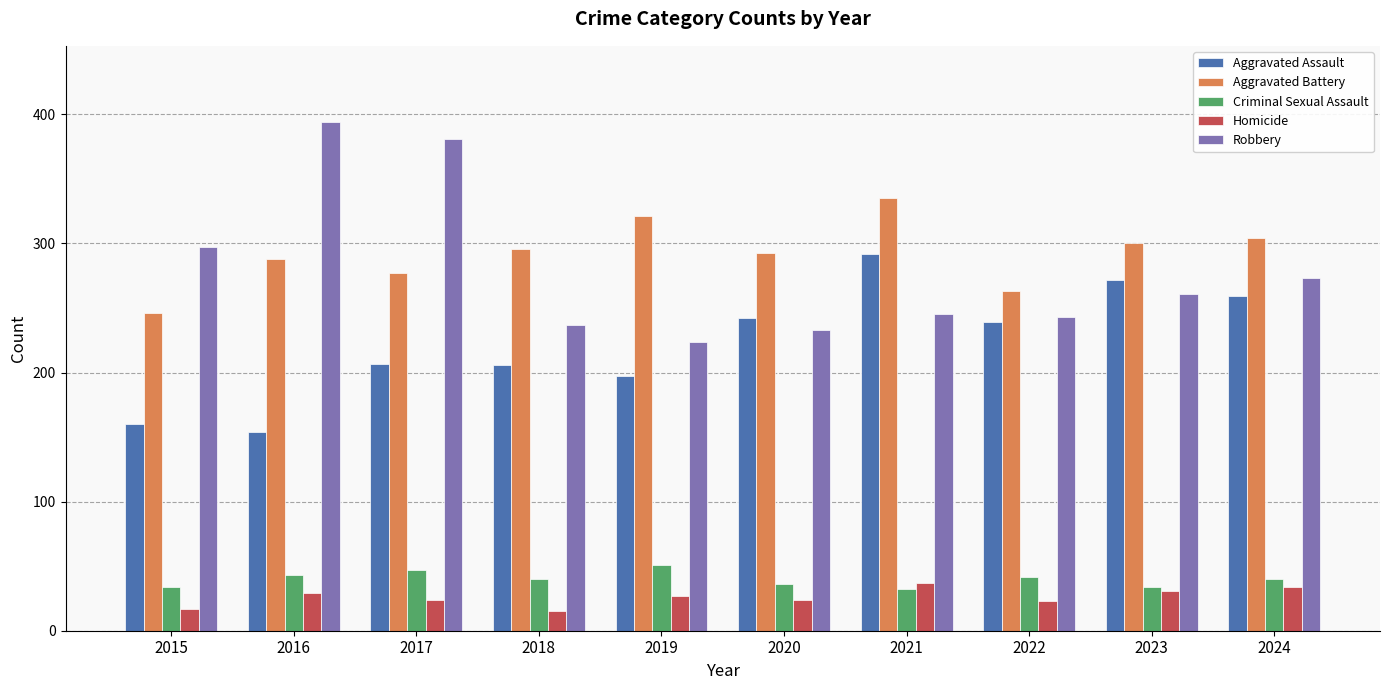

How many data points in Aggravated Battery are less than 296?

5